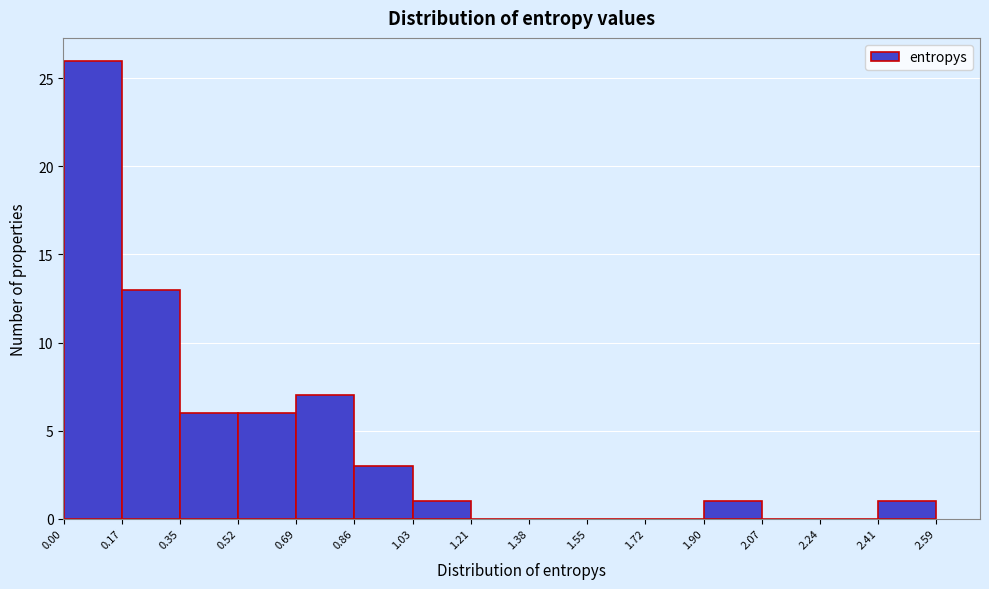

What is the height of the bar covering 1.03 to 1.21 on the x-axis? The values are not printed on the chart, so give them approximately, as read against the axis.

1